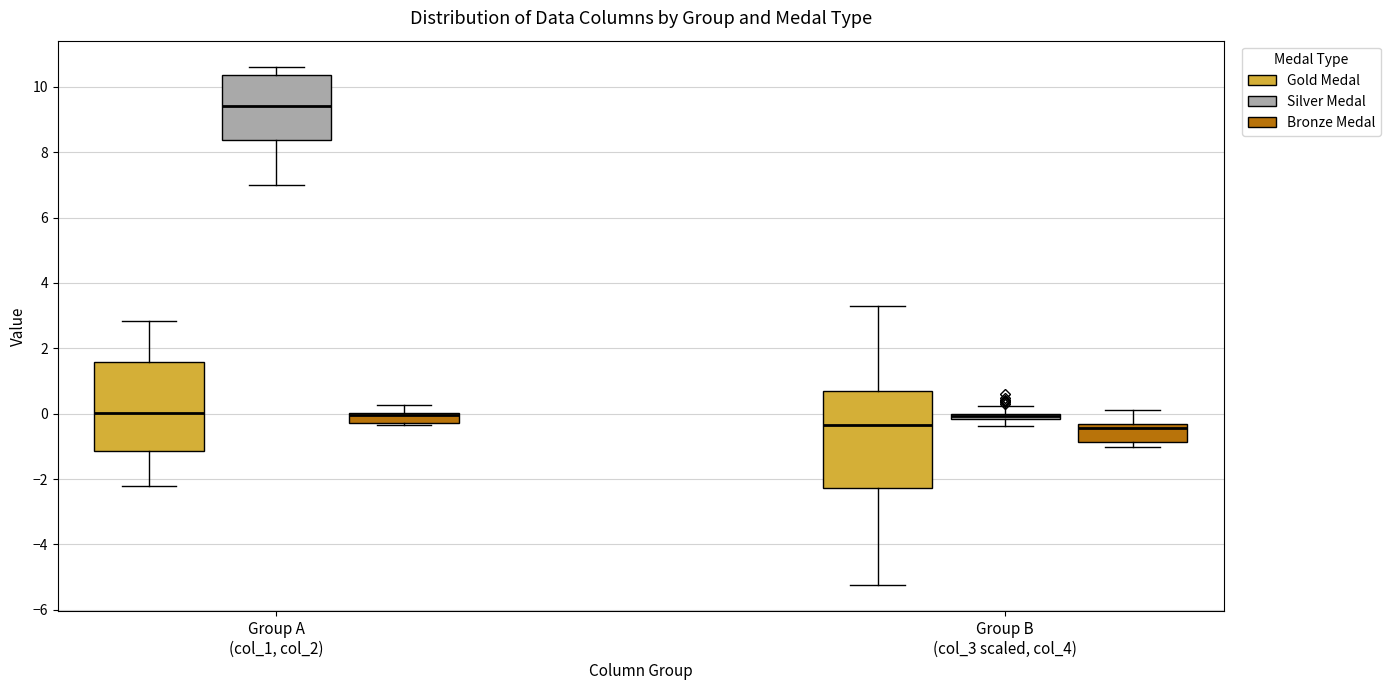

Where is the upper edge of the box for Group B (col_3 scaled, col_4) (Gold Medal) on the y-axis? The values are not printed on the chart, so give them approximately, as read against the axis.

0.6